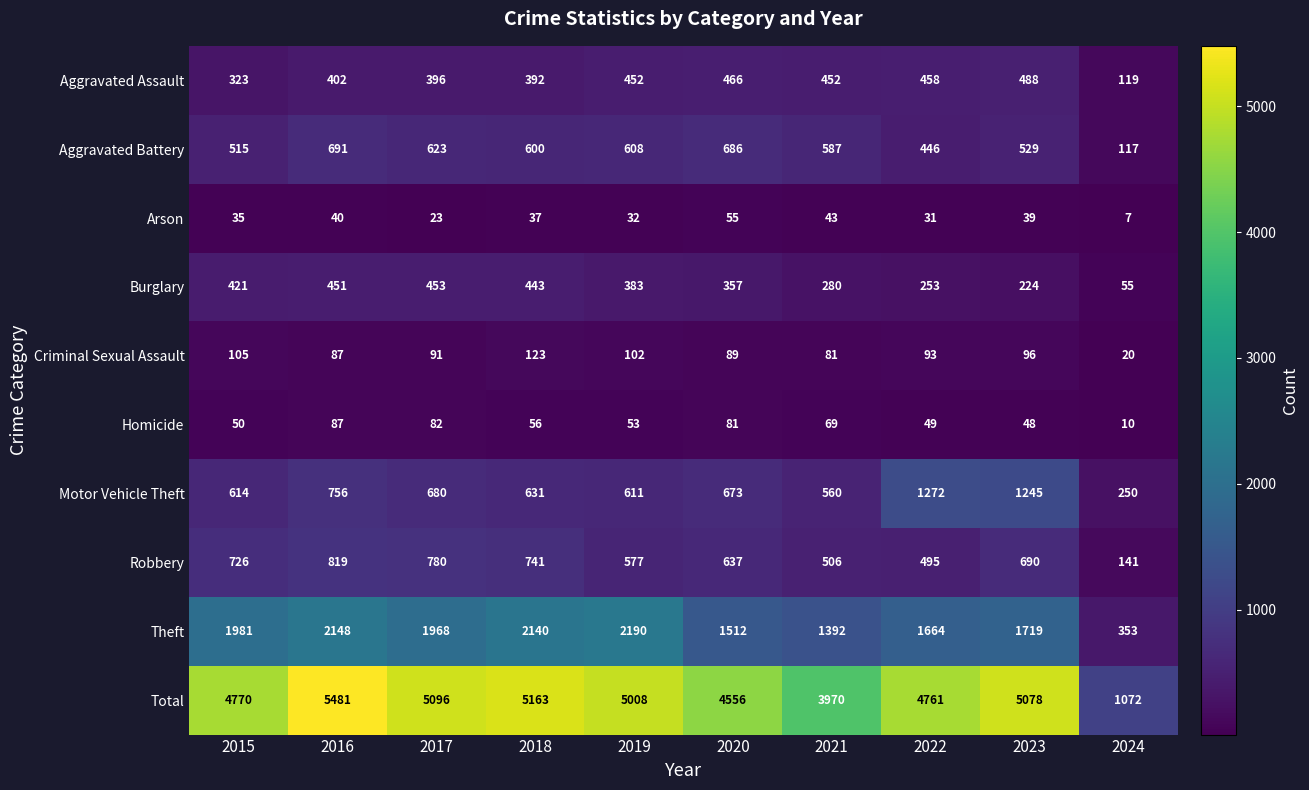

What is the sum of all Aggravated Assault values?

3948